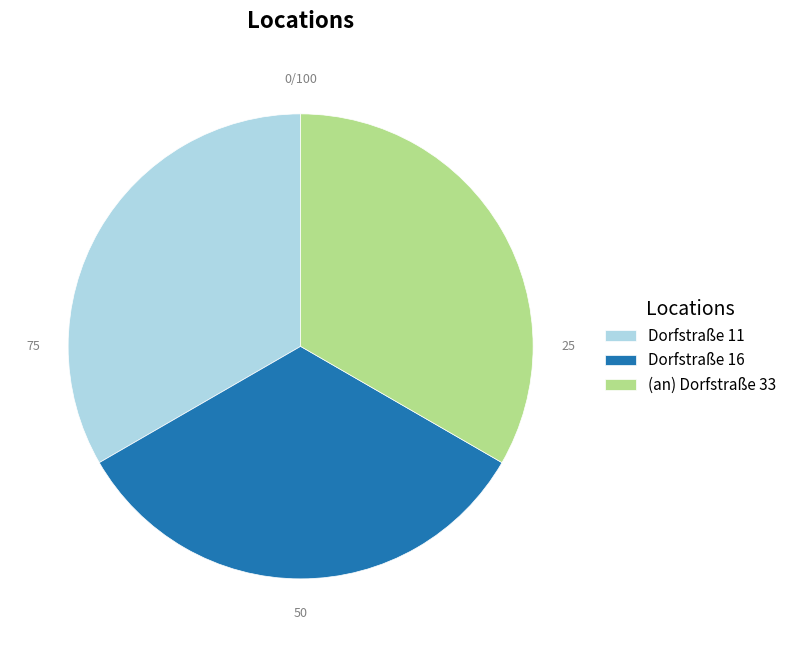

The Dorfstraße 16 slice represents 33% of the pie. True or false?

True